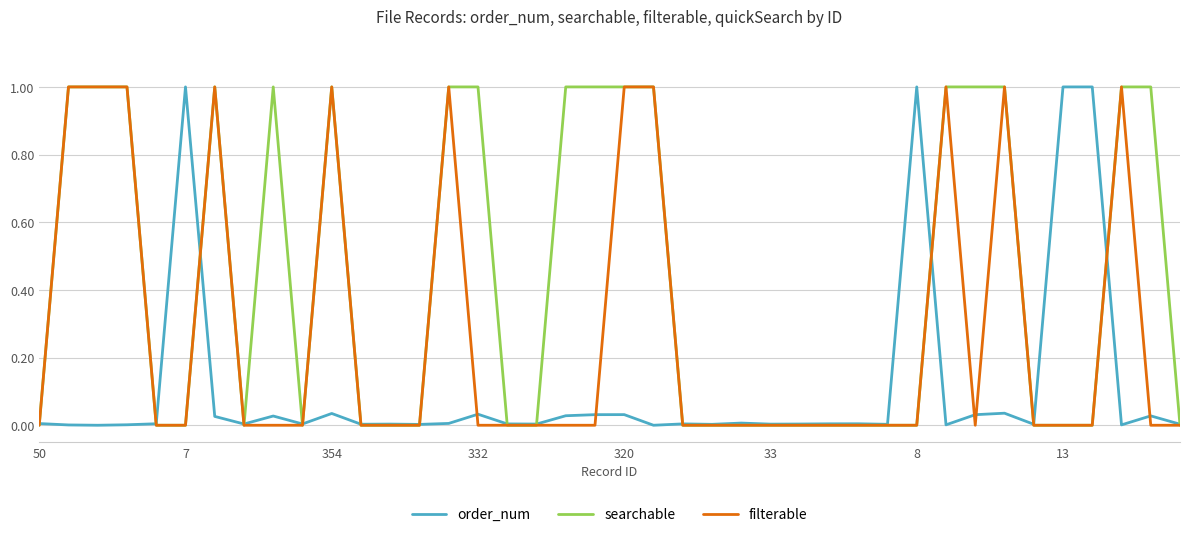

Which series has the largest total across all categories?

searchable